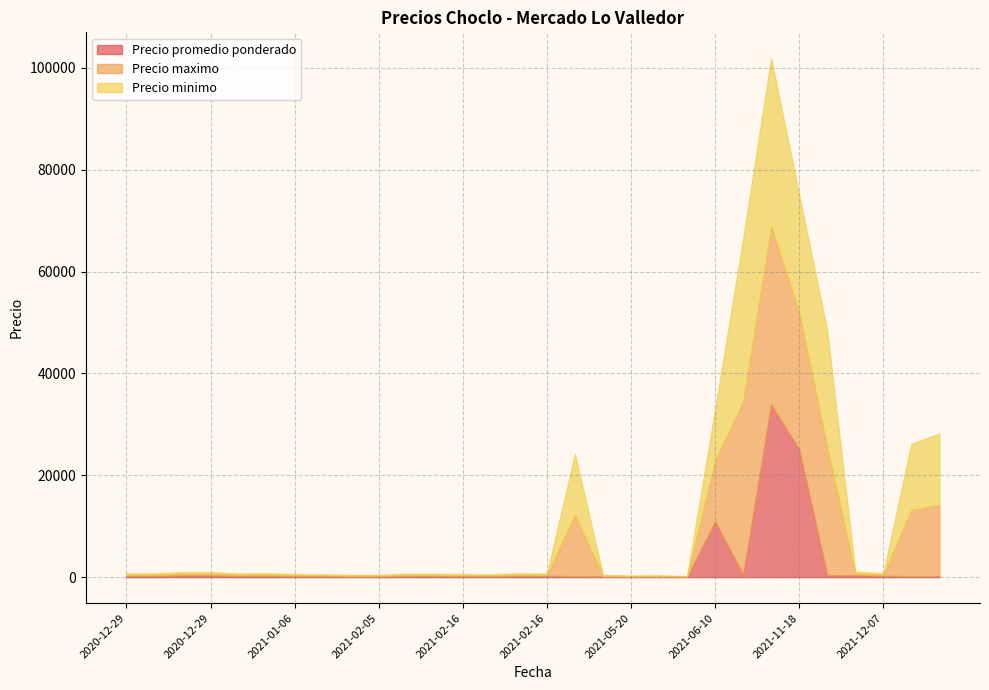

Which series has the widest spread of values?

Precio maximo